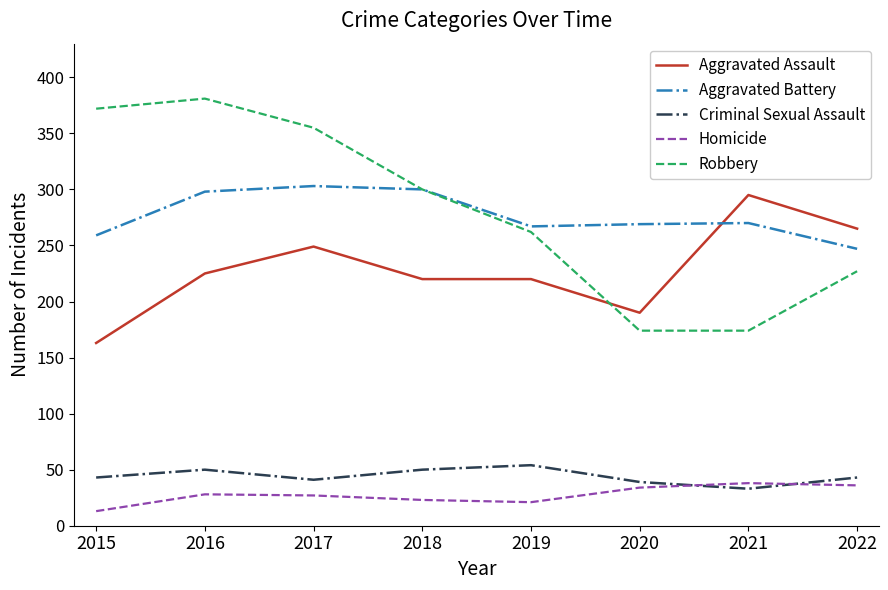

True or false: Homicide and Robbery cross at least once.

False